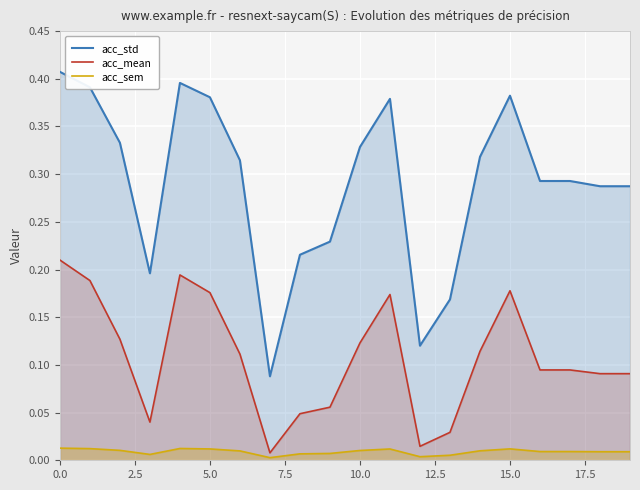

True or false: acc_sem and acc_mean intersect in this chart.

False